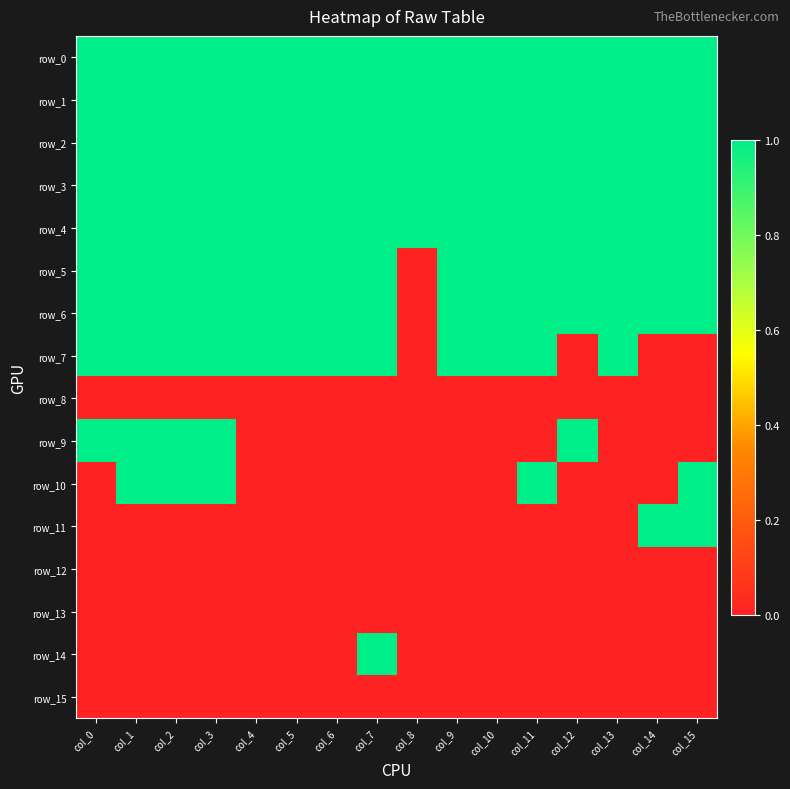

Where is row_3 nearest to the value 1?

col_0